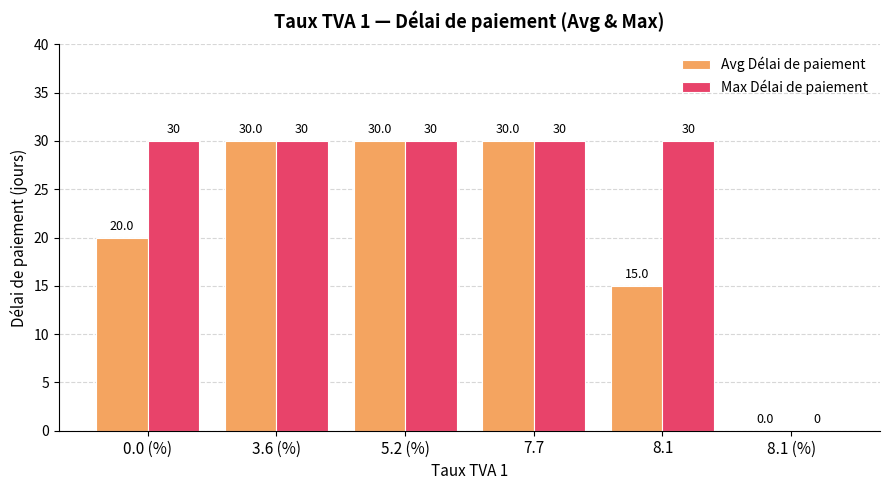

What is the maximum value shown in the chart?

30